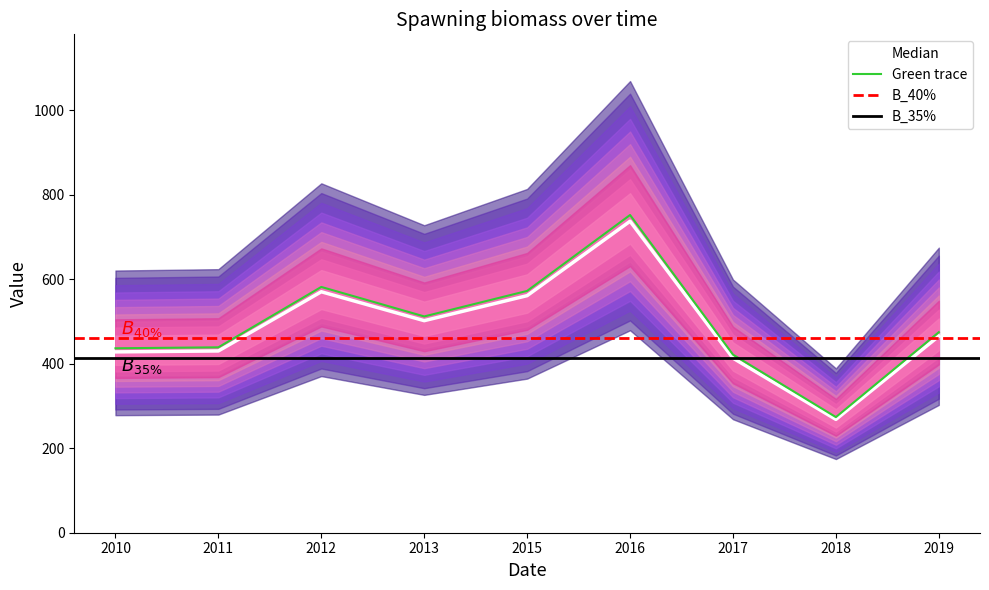

Reading right to left, what are all the values shown in this chart?

465.1	268.1	413.1	736.9	560.9	501.7	570.1	430.0	427.8